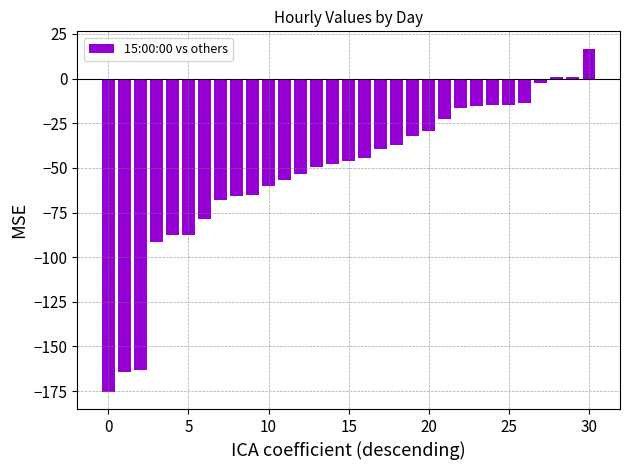

What is the sum of all values?

-1625.8